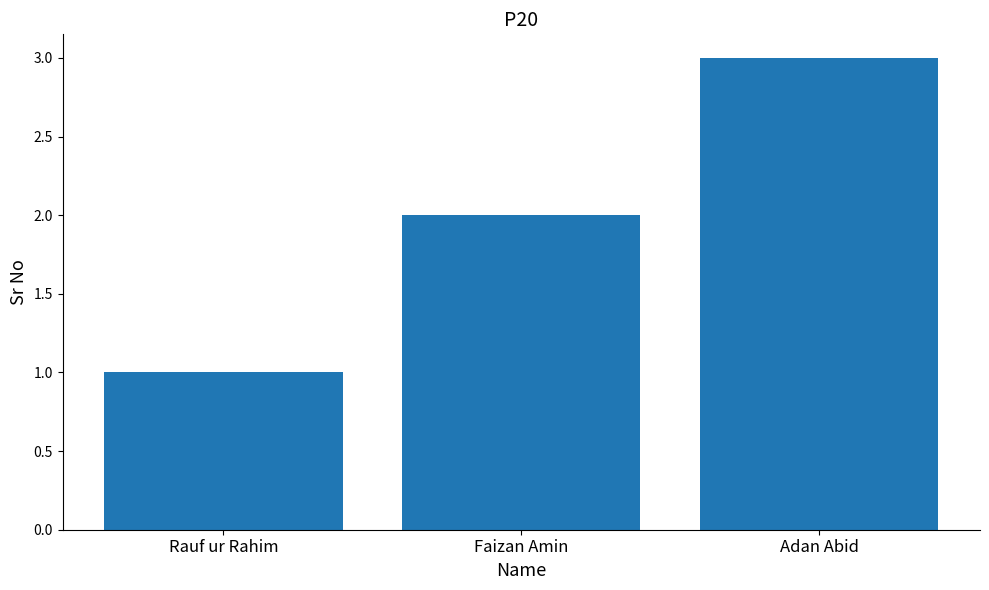

What is the approximate value at Adan Abid?

3